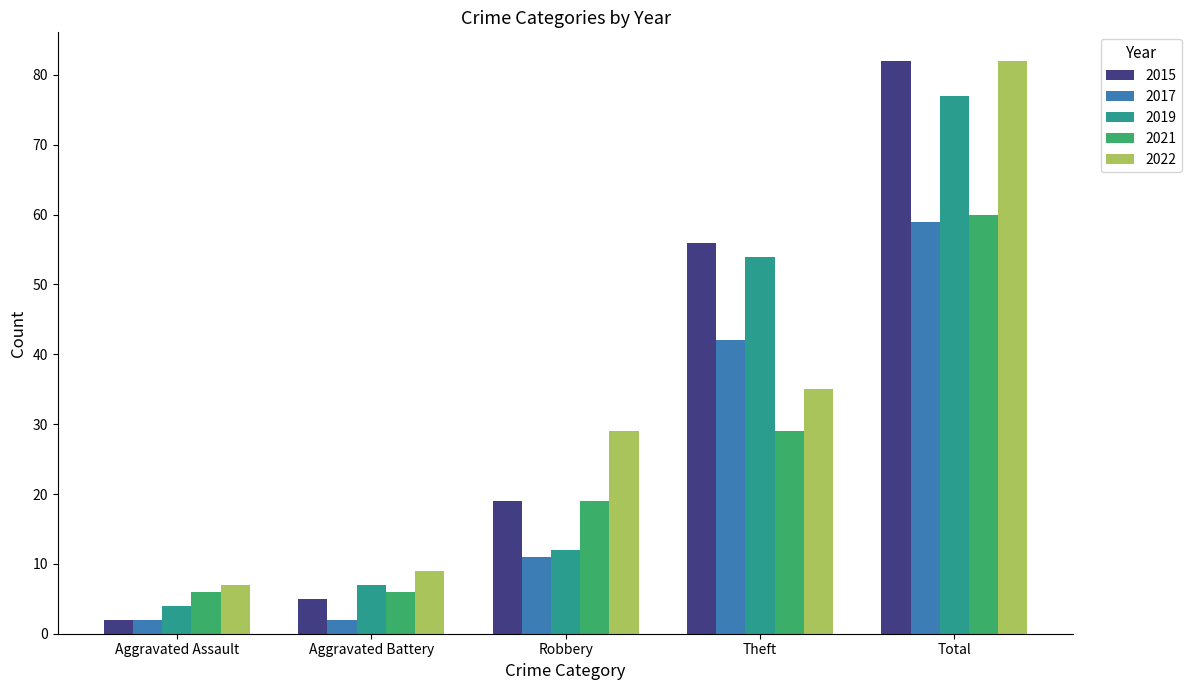

How many data points in 2022 are less than 29?

2